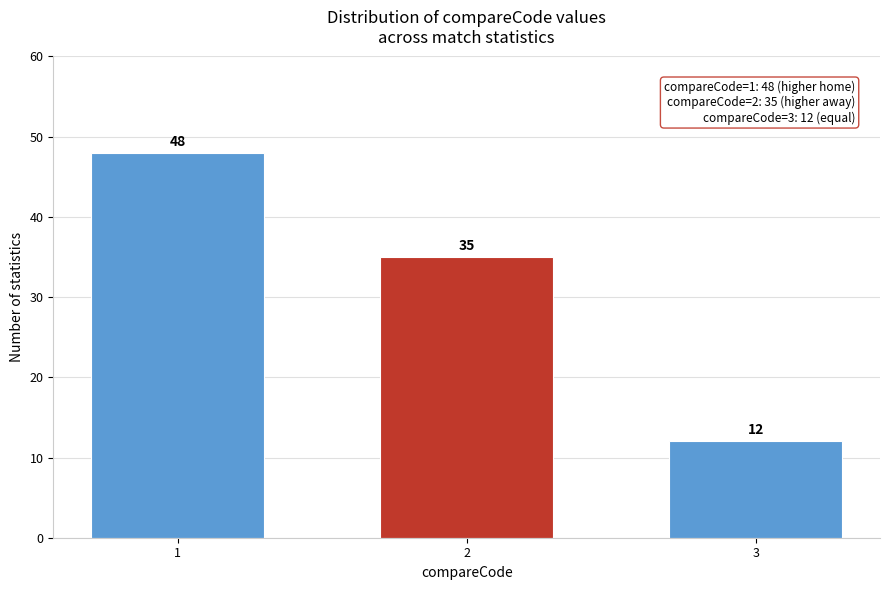

Reading left to right, extract all data points from this chart.

48	35	12